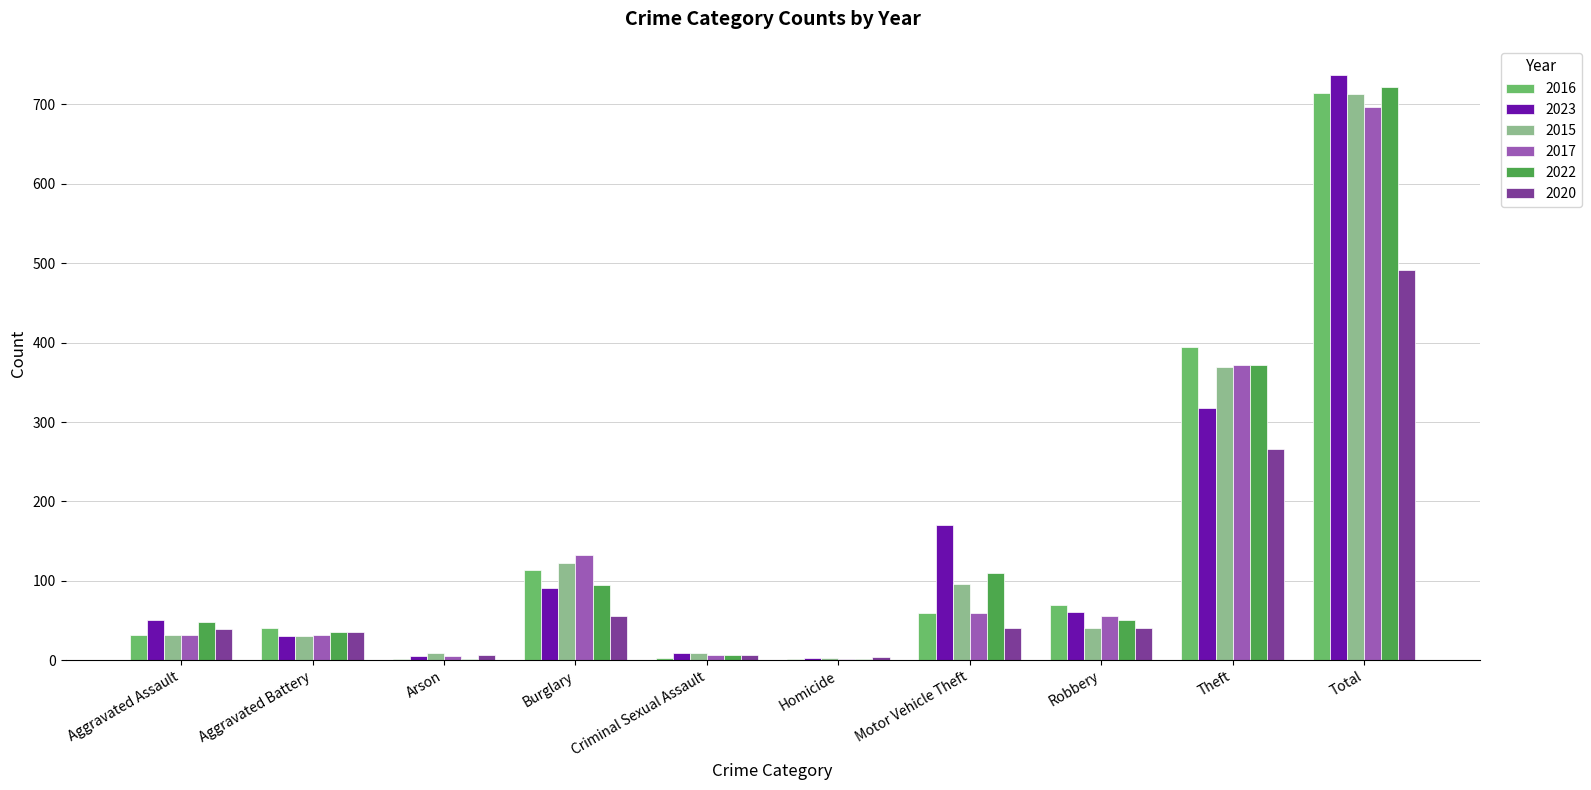

Are the bars grouped side by side (vs. stacked)?

Yes